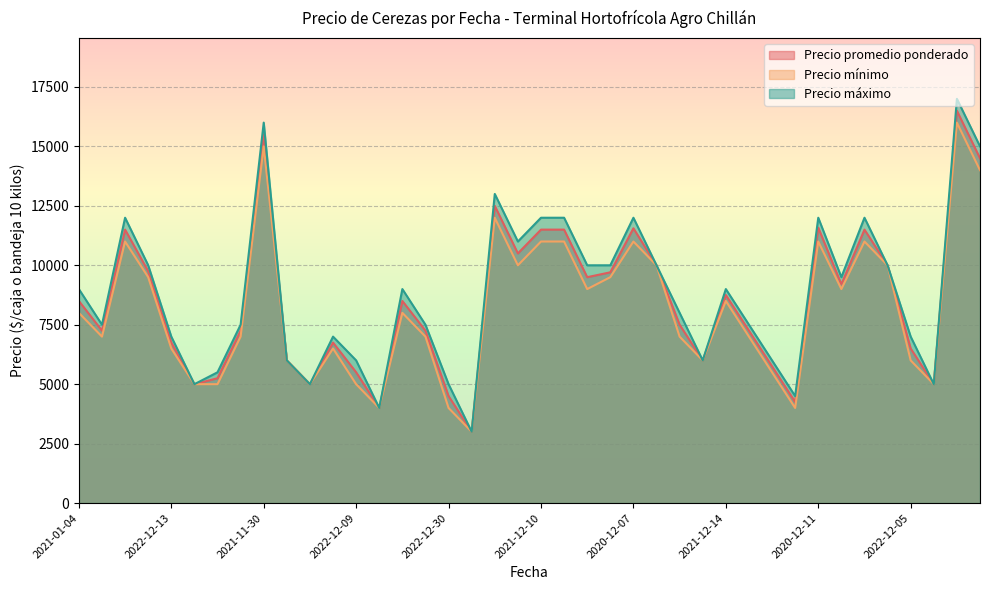

What are all the series names shown in the legend?

Precio promedio ponderado, Precio mínimo, Precio máximo